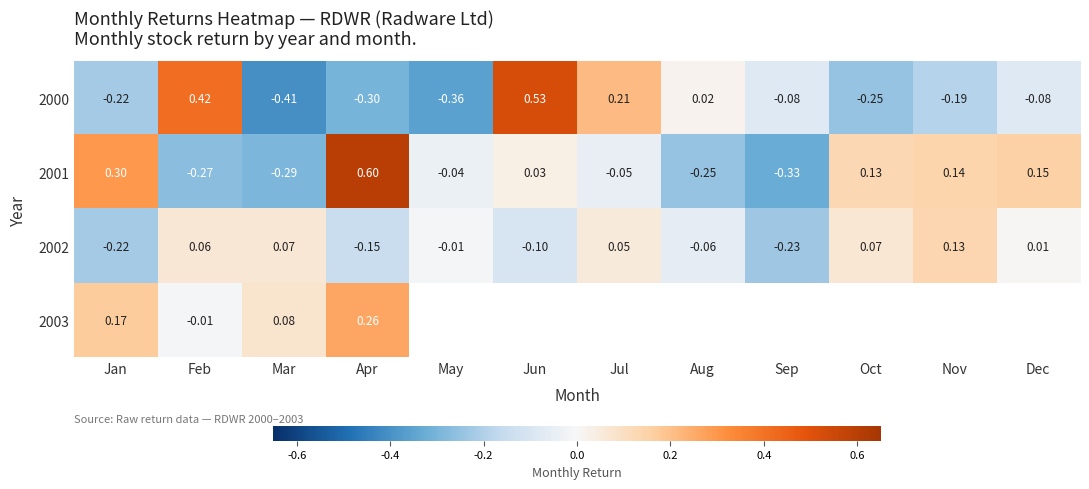

What is the maximum value for 2001?

0.6